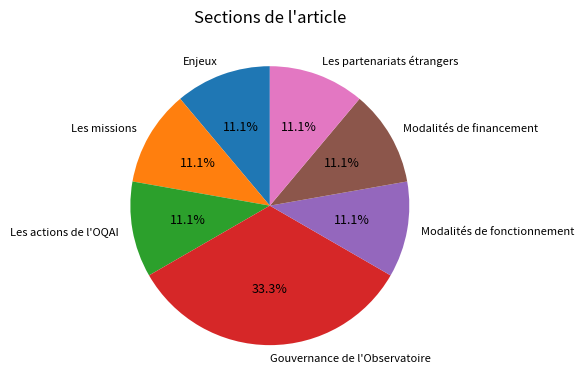

To the nearest percent, what percentage of the pie is Les partenariats étrangers?

11%